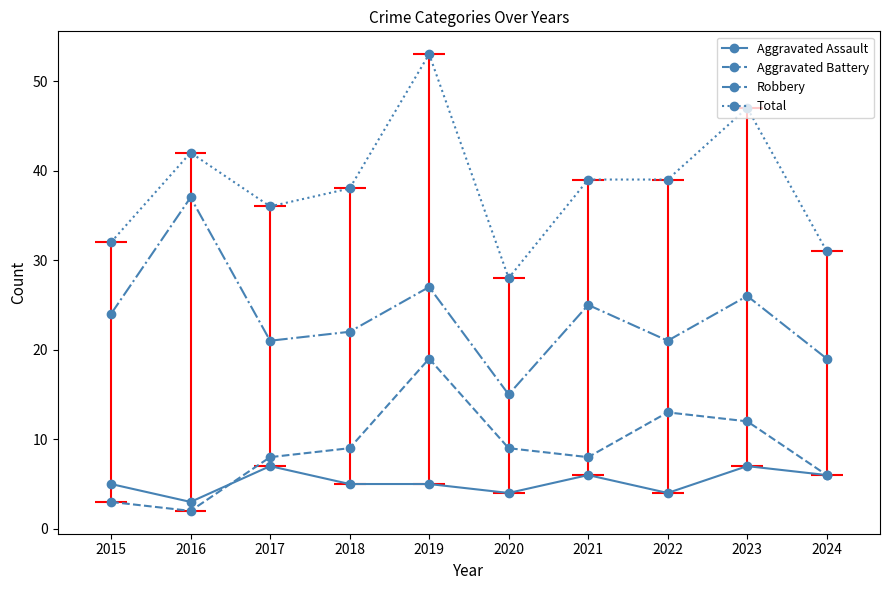

True or false: Robbery and Aggravated Battery cross at least once.

False